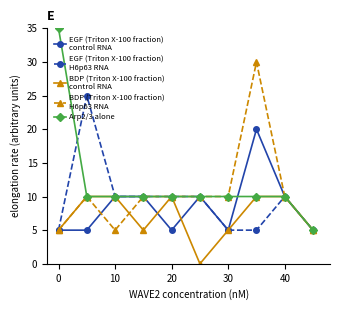

What is the maximum value shown in the chart?

35